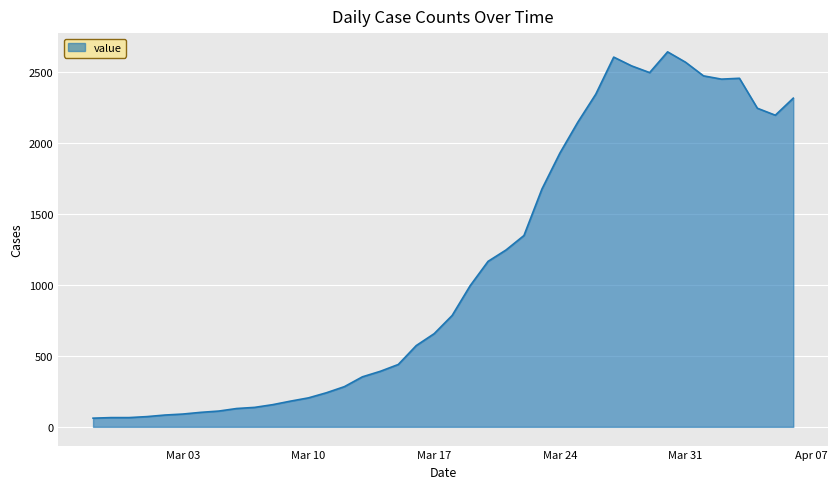

What is the greatest value displayed?

2640